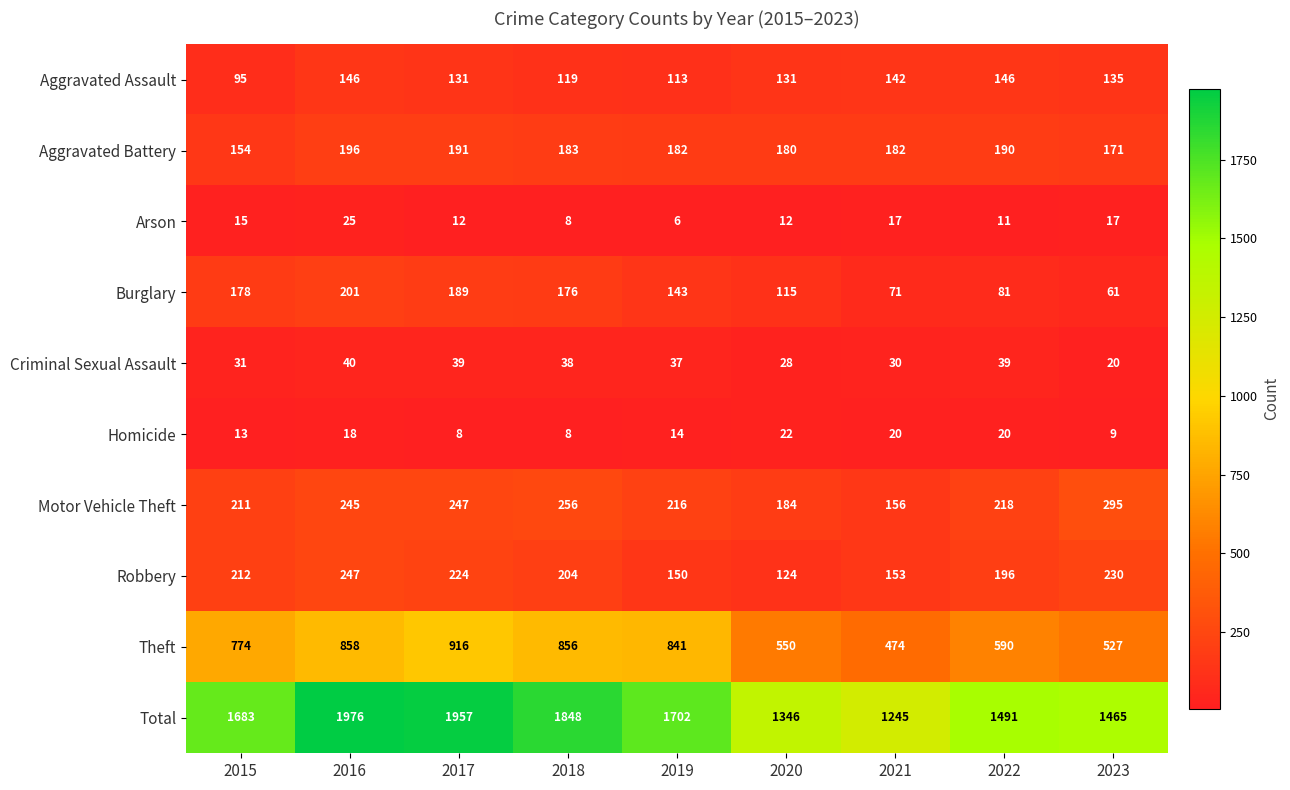

At which category is the sum across all series the highest?

2016